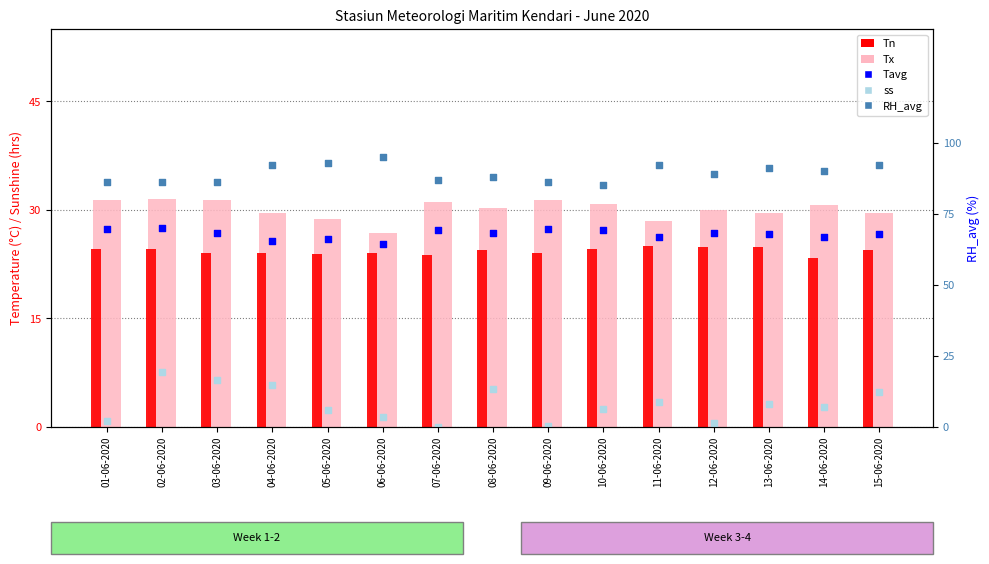

Which series contains the lowest Y value?

ss